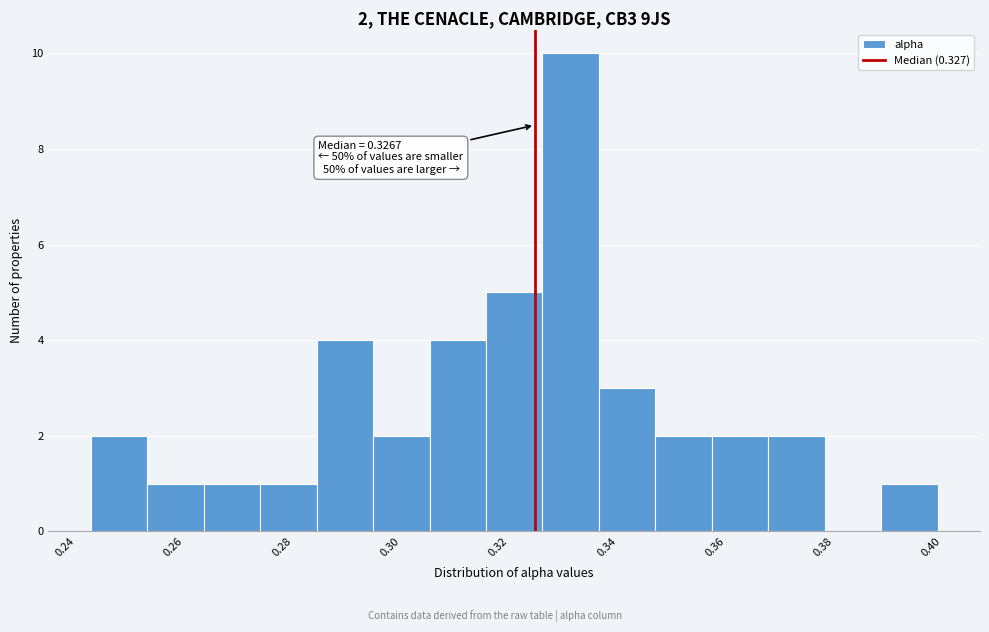

Over which range of the x-axis is the bar tallest?

0.328 to 0.338